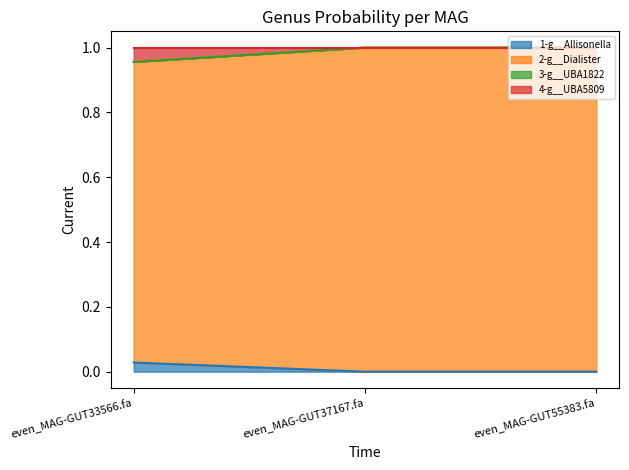

Does the chart display data point markers on the line(s)?

No